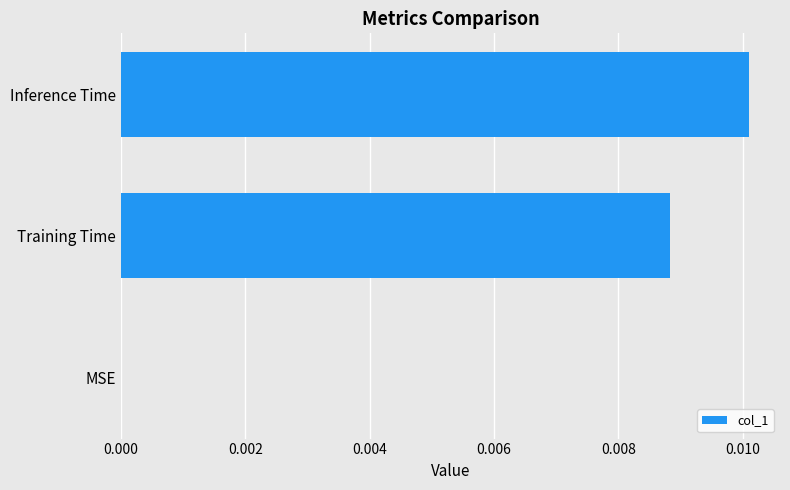

Between Inference Time and Training Time, which is larger?

Inference Time